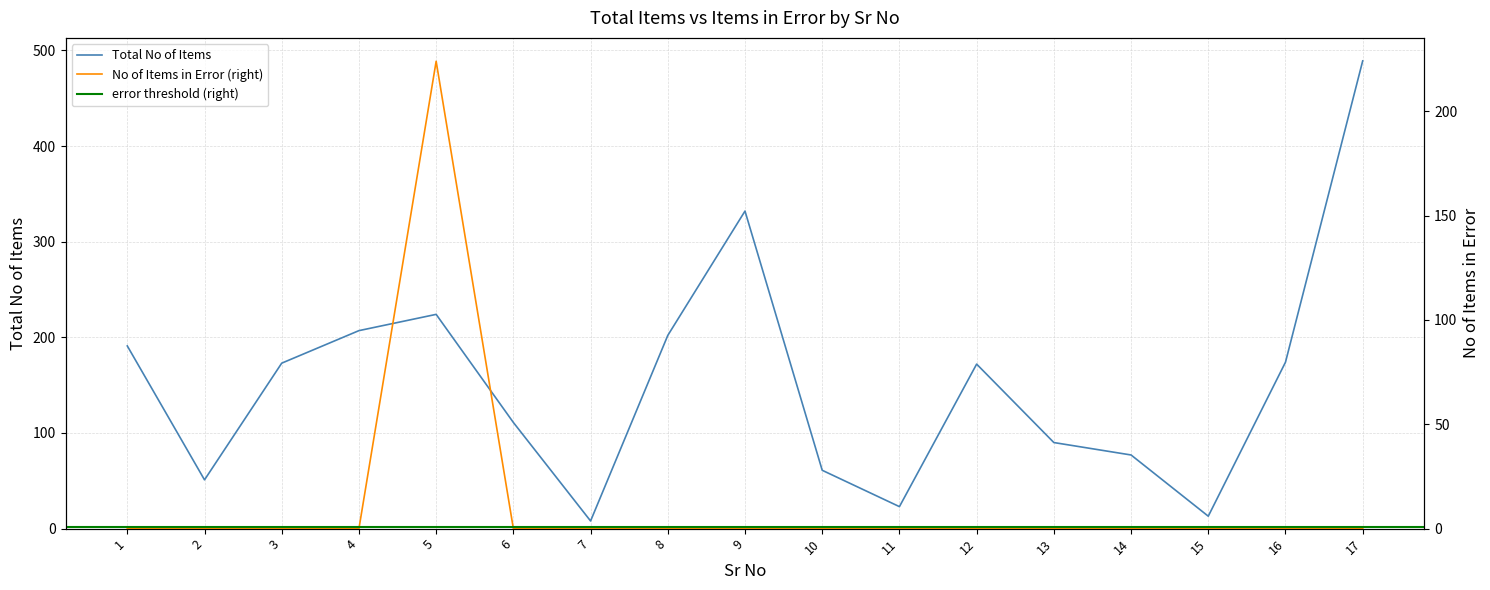

The value of Total No of Items at 11 is 23. True or false?

True